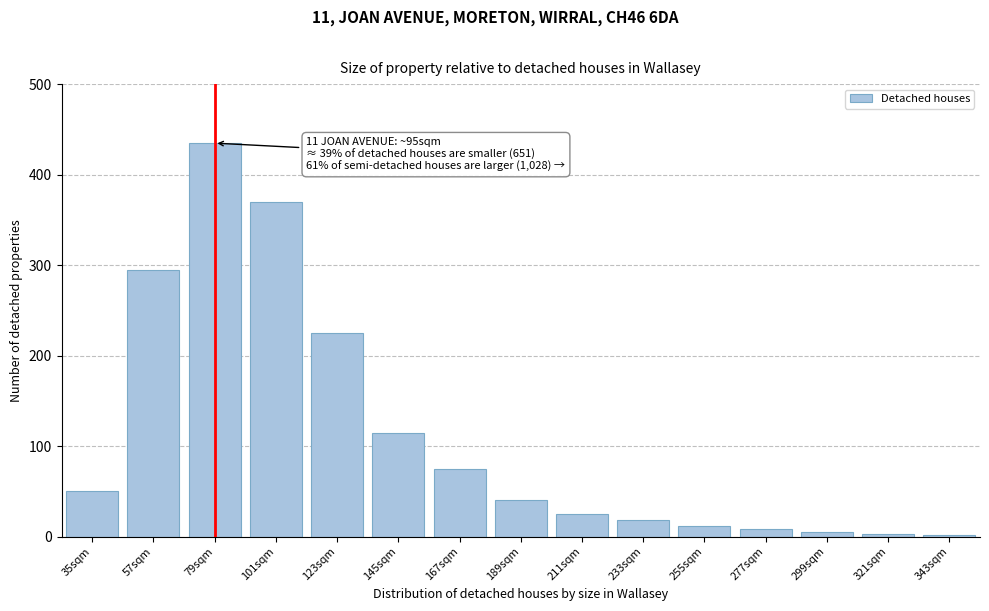

The value at 189sqm is 40. True or false?

True